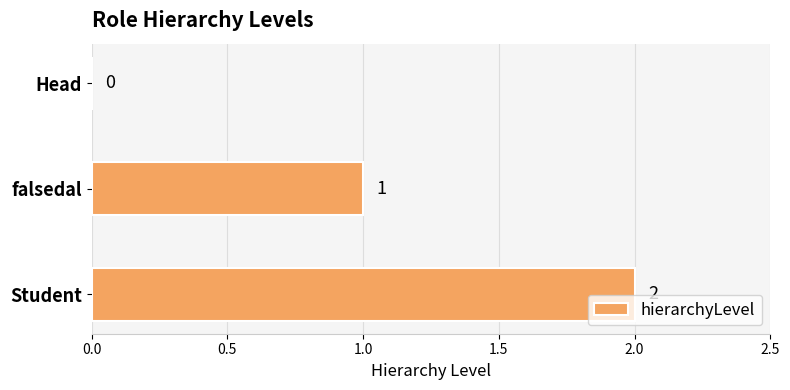

At which label is the value closest to 1?

falsedal